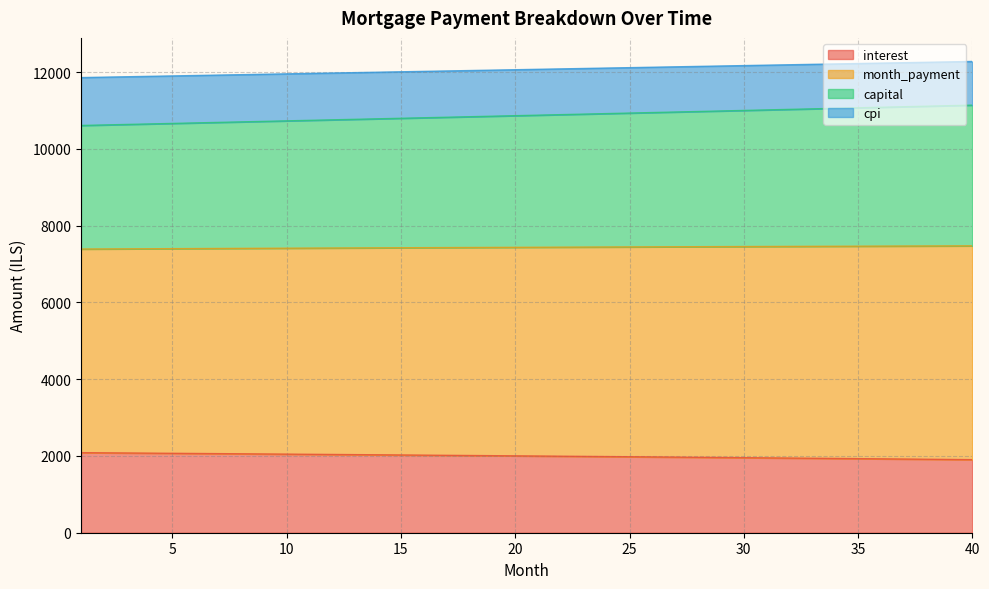

At which label is interest closest to 1995?

22